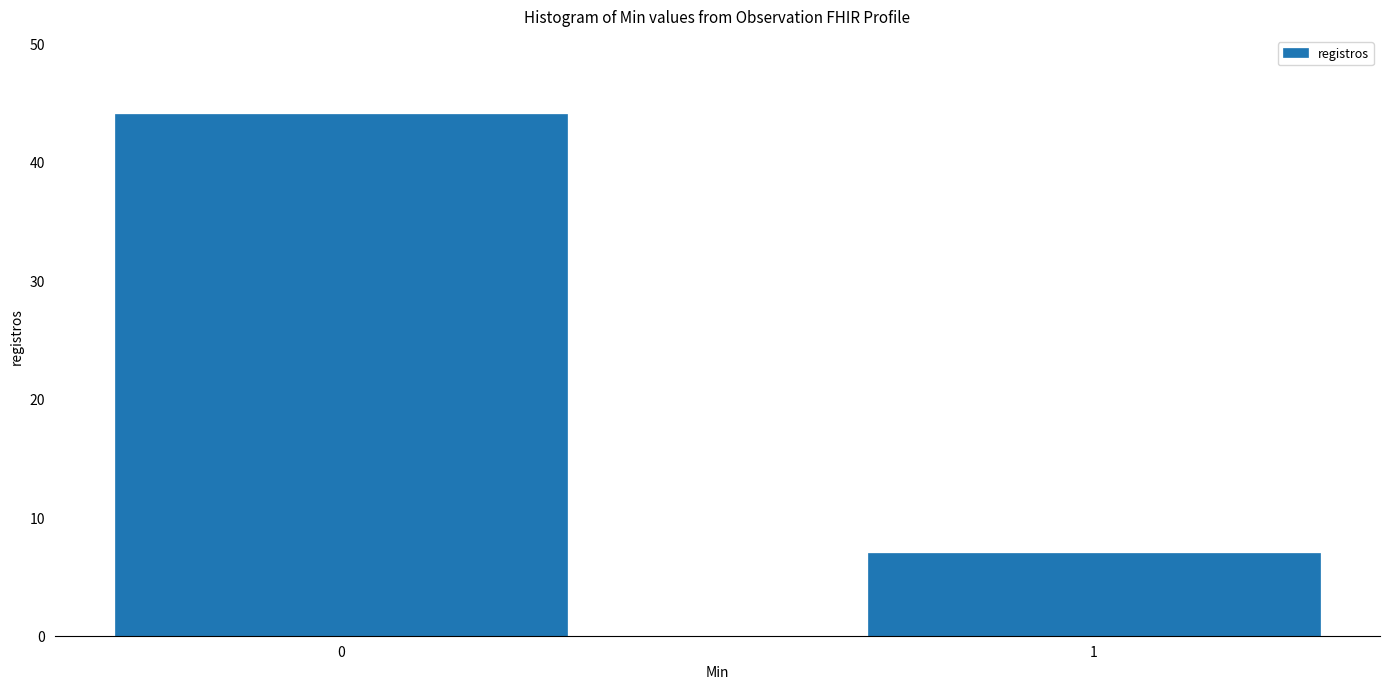

Reading right to left, extract all data points from this chart.

1=7	0=44